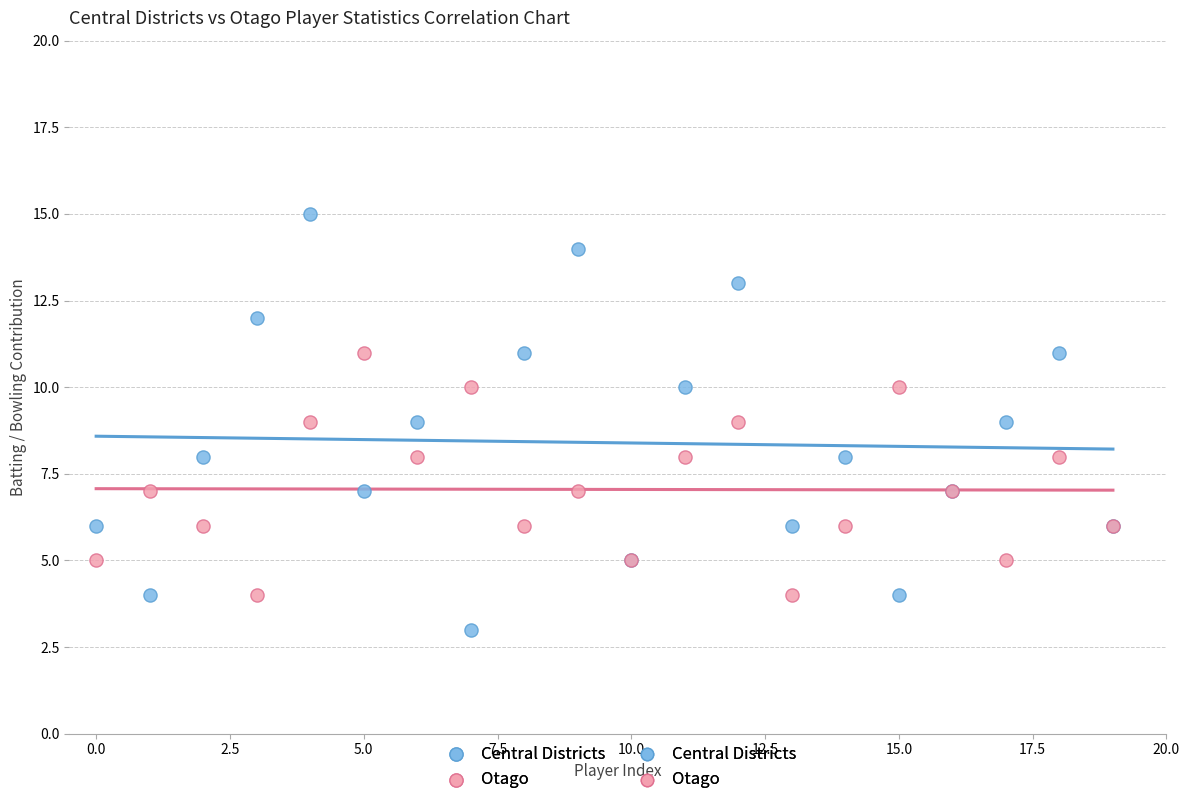

Which series contains the lowest Y value?

Central Districts